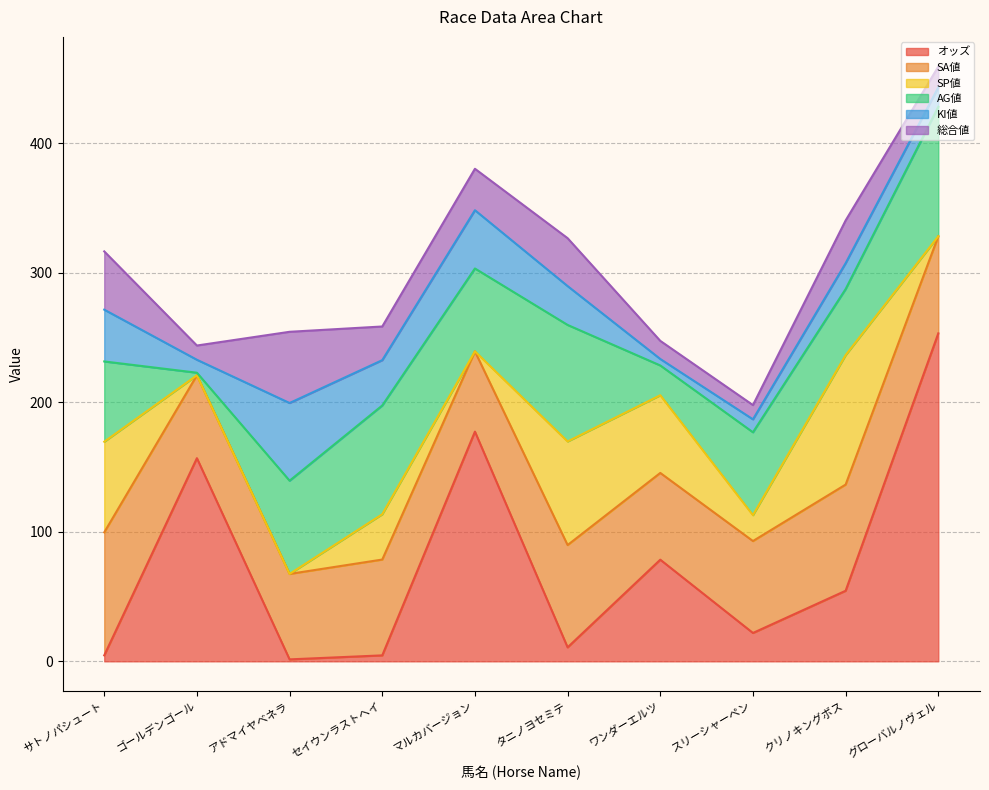

In AG値, how many points are lower than both neighbors (excluding endpoints)?

4